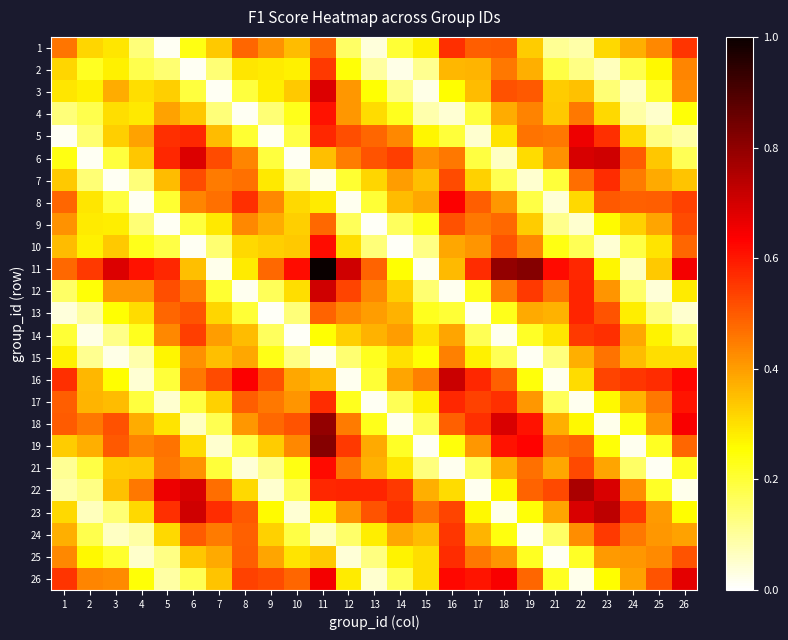

Reading right to left, what are all the values shown in this chart?

1: 26=0.6	25=0.4	24=0.4	23=0.3	22=0.1	21=0.1	19=0.3	18=0.5	17=0.5	16=0.6	15=0.3	14=0.2	13=0.0	12=0.2	11=0.5	10=0.4	9=0.4	8=0.5	7=0.3	6=0.2	5=0.0	4=0.1	3=0.3	2=0.3	1=0.5
2: 26=0.4	25=0.3	24=0.2	23=0.1	22=0.1	21=0.2	19=0.4	18=0.5	17=0.4	16=0.4	15=0.1	14=0.0	13=0.1	12=0.2	11=0.5	10=0.3	9=0.3	8=0.3	7=0.1	6=0.0	5=0.1	4=0.2	3=0.3	2=0.2	1=0.3
3: 26=0.4	25=0.2	24=0.1	23=0.1	22=0.3	21=0.3	19=0.5	18=0.5	17=0.4	16=0.3	15=0.0	14=0.1	13=0.3	12=0.4	11=0.7	10=0.3	9=0.3	8=0.2	7=0.0	6=0.2	5=0.3	4=0.3	3=0.4	2=0.3	1=0.3
4: 26=0.2	25=0.1	24=0.1	23=0.3	22=0.5	21=0.3	19=0.4	18=0.4	17=0.2	16=0.0	15=0.1	14=0.2	13=0.3	12=0.4	11=0.6	10=0.2	9=0.1	8=0.0	7=0.1	6=0.3	5=0.4	4=0.3	3=0.3	2=0.2	1=0.1
5: 26=0.1	25=0.1	24=0.3	23=0.6	22=0.7	21=0.5	19=0.5	18=0.3	17=0.0	16=0.2	15=0.3	14=0.4	13=0.5	12=0.5	11=0.6	10=0.2	9=0.0	8=0.2	7=0.4	6=0.6	5=0.6	4=0.4	3=0.3	2=0.1	1=0.0
6: 26=0.2	25=0.3	24=0.5	23=0.7	22=0.7	21=0.4	19=0.3	18=0.1	17=0.2	16=0.5	15=0.4	14=0.5	13=0.5	12=0.4	11=0.4	10=0.0	9=0.2	8=0.4	7=0.5	6=0.7	5=0.6	4=0.3	3=0.2	2=0.0	1=0.2
7: 26=0.3	25=0.4	24=0.5	23=0.6	22=0.5	21=0.2	19=0.0	18=0.2	17=0.3	16=0.5	15=0.3	14=0.4	13=0.3	12=0.2	11=0.0	10=0.1	9=0.3	8=0.5	7=0.5	6=0.5	5=0.4	4=0.1	3=0.0	2=0.1	1=0.3
8: 26=0.5	25=0.5	24=0.5	23=0.5	22=0.3	21=0.0	19=0.2	18=0.4	17=0.5	16=0.6	15=0.4	14=0.4	13=0.2	12=0.0	11=0.3	10=0.3	9=0.4	8=0.6	7=0.5	6=0.4	5=0.2	4=0.0	3=0.2	2=0.3	1=0.5
9: 26=0.5	25=0.4	24=0.3	23=0.3	22=0.0	21=0.1	19=0.3	18=0.5	17=0.5	16=0.5	15=0.2	14=0.2	13=0.0	12=0.2	11=0.5	10=0.3	9=0.4	8=0.4	7=0.3	6=0.2	5=0.0	4=0.1	3=0.3	2=0.3	1=0.4
10: 26=0.5	25=0.3	24=0.2	23=0.0	22=0.2	21=0.2	19=0.4	18=0.5	17=0.4	16=0.4	15=0.1	14=0.0	13=0.1	12=0.3	11=0.6	10=0.3	9=0.3	8=0.3	7=0.1	6=0.0	5=0.2	4=0.2	3=0.3	2=0.3	1=0.4
11: 26=0.6	25=0.3	24=0.1	23=0.3	22=0.6	21=0.6	19=0.8	18=0.8	17=0.6	16=0.4	15=0.0	14=0.3	13=0.5	12=0.7	11=1.0	10=0.6	9=0.5	8=0.3	7=0.0	6=0.4	5=0.6	4=0.6	3=0.7	2=0.5	1=0.5
12: 26=0.3	25=0.0	24=0.2	23=0.4	22=0.6	21=0.5	19=0.5	18=0.5	17=0.2	16=0.0	15=0.1	14=0.3	13=0.4	12=0.5	11=0.7	10=0.3	9=0.2	8=0.0	7=0.2	6=0.4	5=0.5	4=0.4	3=0.4	2=0.2	1=0.2
13: 26=0.0	25=0.1	24=0.3	23=0.5	22=0.6	21=0.4	19=0.4	18=0.2	17=0.0	16=0.2	15=0.2	14=0.4	13=0.4	12=0.4	11=0.5	10=0.1	9=0.0	8=0.2	7=0.3	6=0.5	5=0.5	4=0.3	3=0.3	2=0.1	1=0.0
14: 26=0.2	25=0.3	24=0.4	23=0.6	22=0.5	21=0.3	19=0.2	18=0.0	17=0.2	16=0.4	15=0.3	14=0.4	13=0.4	12=0.3	11=0.3	10=0.0	9=0.2	8=0.4	7=0.4	6=0.5	5=0.4	4=0.2	3=0.1	2=0.0	1=0.2
15: 26=0.3	25=0.3	24=0.4	23=0.5	22=0.4	21=0.1	19=0.0	18=0.2	17=0.3	16=0.4	15=0.2	14=0.3	13=0.2	12=0.1	11=0.0	10=0.1	9=0.2	8=0.4	7=0.3	6=0.4	5=0.3	4=0.1	3=0.0	2=0.1	1=0.3
16: 26=0.6	25=0.6	24=0.6	23=0.5	22=0.3	21=0.0	19=0.2	18=0.5	17=0.6	16=0.7	15=0.4	14=0.4	13=0.2	12=0.0	11=0.4	10=0.4	9=0.5	8=0.6	7=0.5	6=0.5	5=0.2	4=0.0	3=0.3	2=0.4	1=0.6
17: 26=0.6	25=0.5	24=0.4	23=0.3	22=0.0	21=0.2	19=0.4	18=0.6	17=0.5	16=0.6	15=0.3	14=0.2	13=0.0	12=0.2	11=0.6	10=0.4	9=0.5	8=0.5	7=0.3	6=0.2	5=0.0	4=0.2	3=0.4	2=0.4	1=0.5
18: 26=0.6	25=0.4	24=0.2	23=0.0	22=0.3	21=0.4	19=0.6	18=0.7	17=0.6	16=0.5	15=0.2	14=0.0	13=0.2	12=0.5	11=0.8	10=0.5	9=0.5	8=0.4	7=0.2	6=0.1	5=0.3	4=0.4	3=0.5	2=0.5	1=0.5
19: 26=0.5	25=0.2	24=0.0	23=0.2	22=0.5	21=0.5	19=0.6	18=0.6	17=0.4	16=0.2	15=0.0	14=0.2	13=0.4	12=0.5	11=0.8	10=0.4	9=0.3	8=0.2	7=0.0	6=0.3	5=0.5	4=0.4	3=0.5	2=0.4	1=0.3
21: 26=0.2	25=0.0	24=0.2	23=0.4	22=0.5	21=0.4	19=0.5	18=0.4	17=0.2	16=0.0	15=0.1	14=0.3	13=0.4	12=0.5	11=0.6	10=0.2	9=0.1	8=0.0	7=0.2	6=0.4	5=0.5	4=0.3	3=0.3	2=0.2	1=0.1
22: 26=0.0	25=0.2	24=0.4	23=0.7	22=0.8	21=0.5	19=0.5	18=0.3	17=0.0	16=0.3	15=0.4	14=0.5	13=0.6	12=0.6	11=0.6	10=0.2	9=0.0	8=0.3	7=0.5	6=0.7	5=0.7	4=0.5	3=0.3	2=0.1	1=0.1
23: 26=0.3	25=0.4	24=0.5	23=0.7	22=0.7	21=0.4	19=0.2	18=0.0	17=0.3	16=0.5	15=0.5	14=0.6	13=0.5	12=0.4	11=0.3	10=0.0	9=0.3	8=0.5	7=0.6	6=0.7	5=0.6	4=0.3	3=0.1	2=0.1	1=0.3
24: 26=0.4	25=0.4	24=0.5	23=0.5	22=0.4	21=0.2	19=0.0	18=0.2	17=0.4	16=0.6	15=0.4	14=0.4	13=0.3	12=0.2	11=0.1	10=0.2	9=0.3	8=0.5	7=0.5	6=0.5	5=0.3	4=0.1	3=0.1	2=0.2	1=0.4
25: 26=0.5	25=0.4	24=0.4	23=0.4	22=0.2	21=0.0	19=0.2	18=0.4	17=0.5	16=0.6	15=0.3	14=0.3	13=0.1	12=0.0	11=0.3	10=0.3	9=0.4	8=0.5	7=0.4	6=0.3	5=0.1	4=0.1	3=0.2	2=0.3	1=0.4
26: 26=0.7	25=0.5	24=0.4	23=0.3	22=0.0	21=0.2	19=0.5	18=0.6	17=0.6	16=0.6	15=0.3	14=0.2	13=0.0	12=0.3	11=0.6	10=0.5	9=0.5	8=0.5	7=0.3	6=0.2	5=0.1	4=0.2	3=0.4	2=0.4	1=0.6